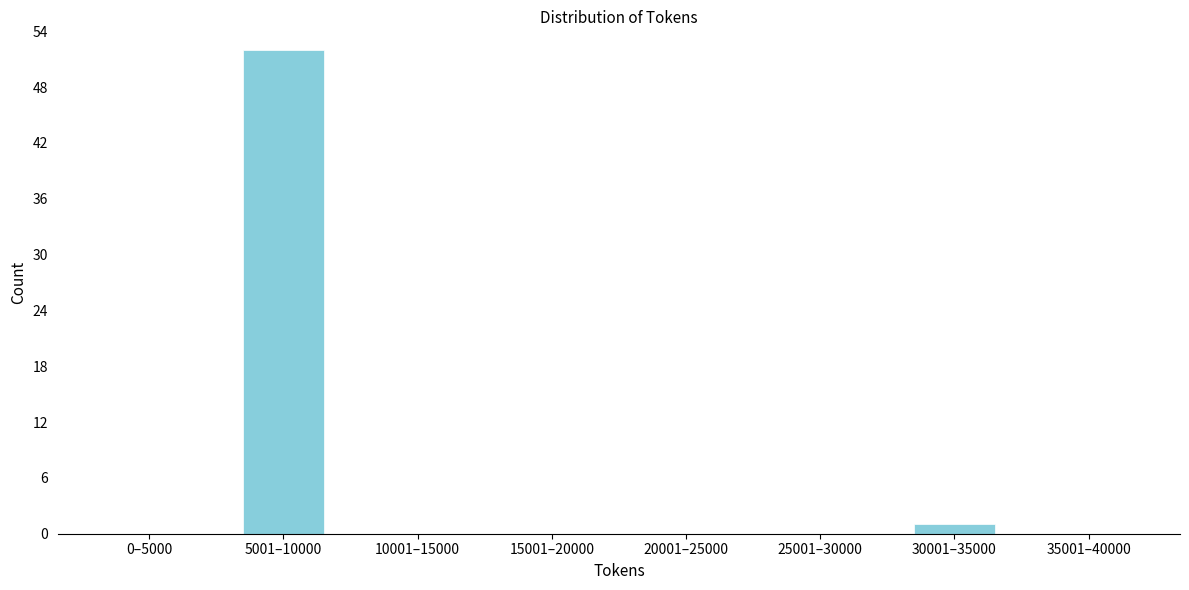

Reading left to right, transcribe all the data shown in this chart.

0–5000=0	5001–10000=52	10001–15000=0	15001–20000=0	20001–25000=0	25001–30000=0	30001–35000=1	35001–40000=0